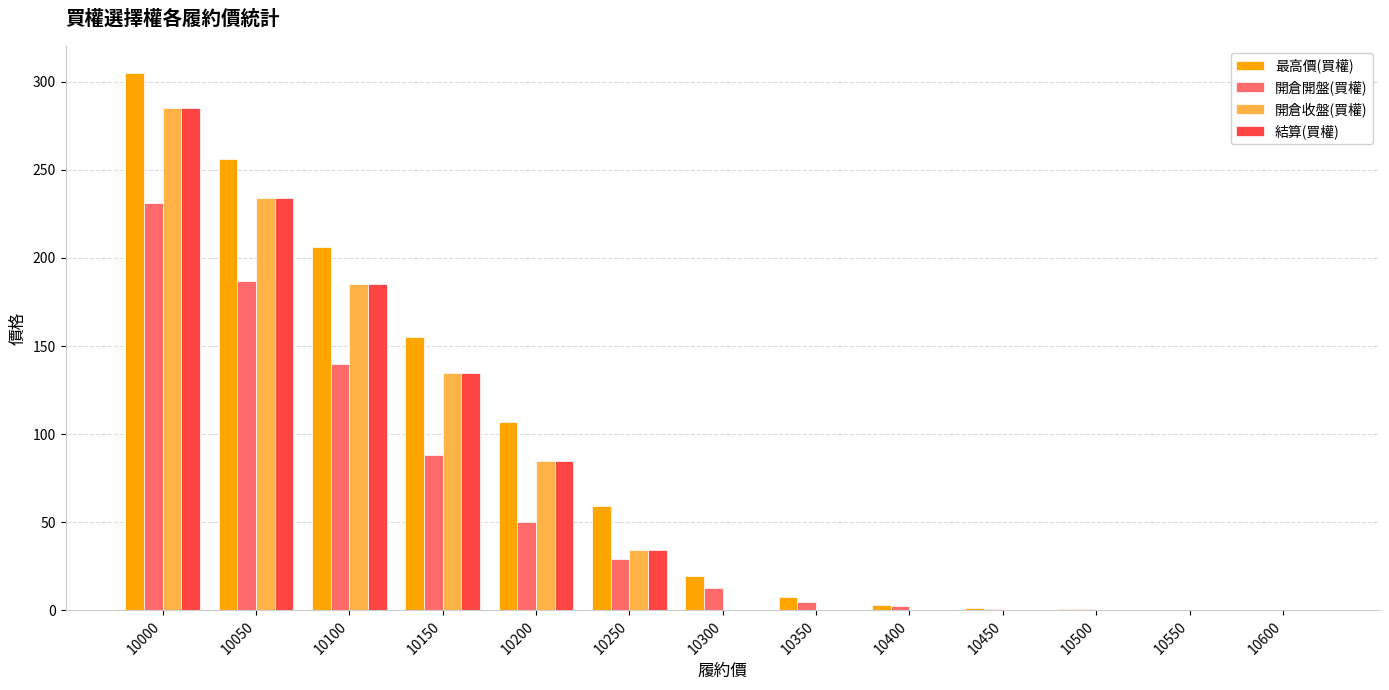

At which label is 最高價(買權) closest to 152?

10150